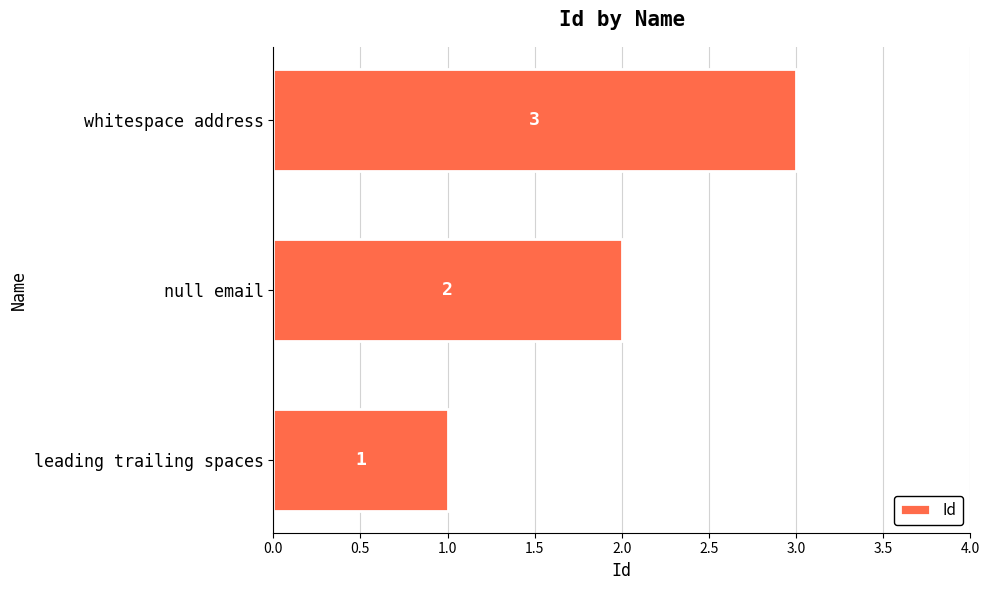

The value at whitespace address is 3. True or false?

True